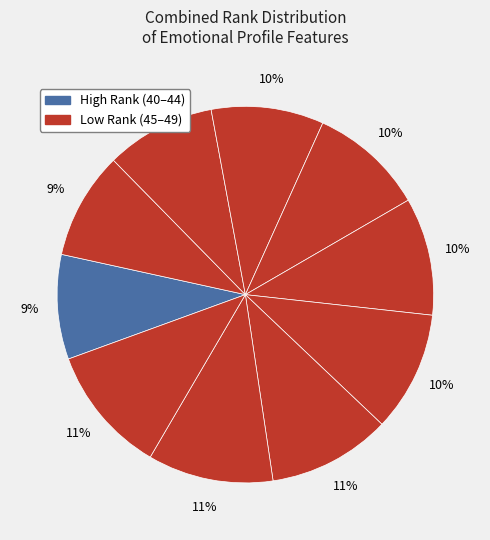

Count the number of slices in the pie.

10